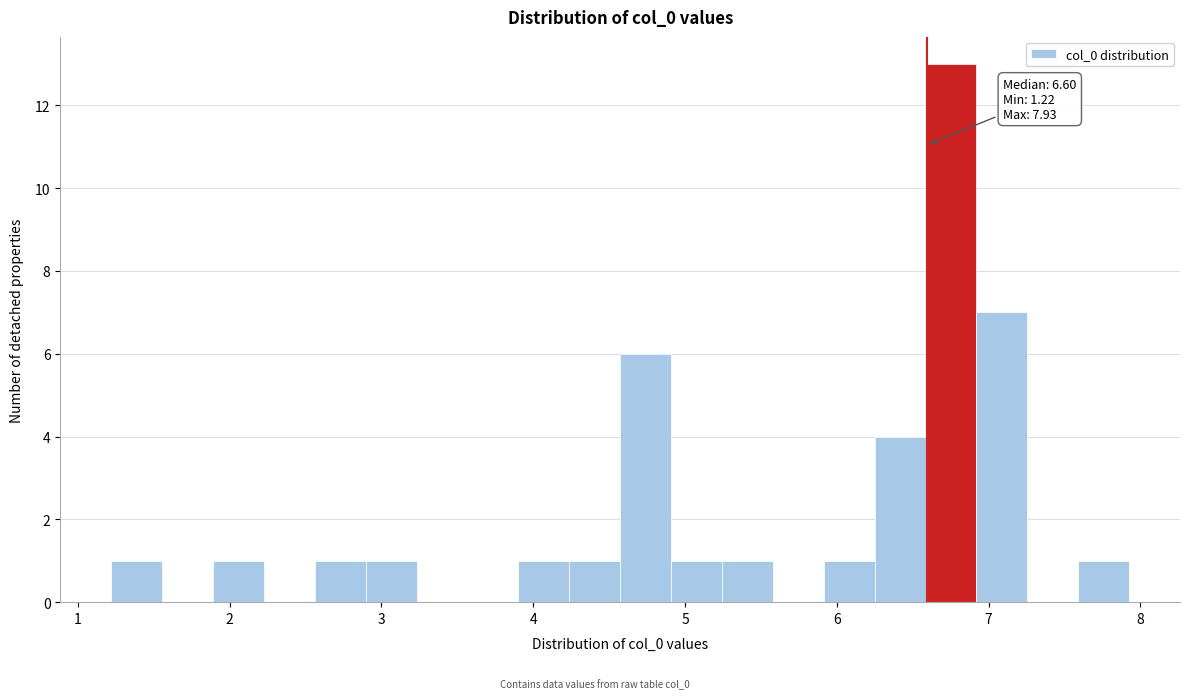

Read against the x-axis, roughly where is the centre of the tallest bar?

6.8